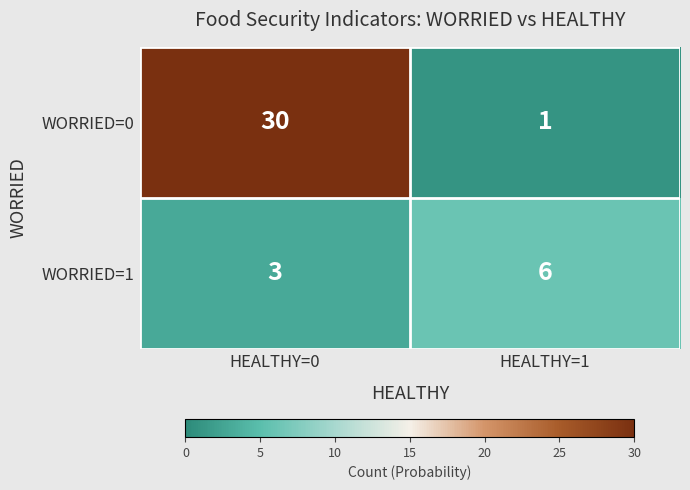

How many categories are shown in the chart?

2